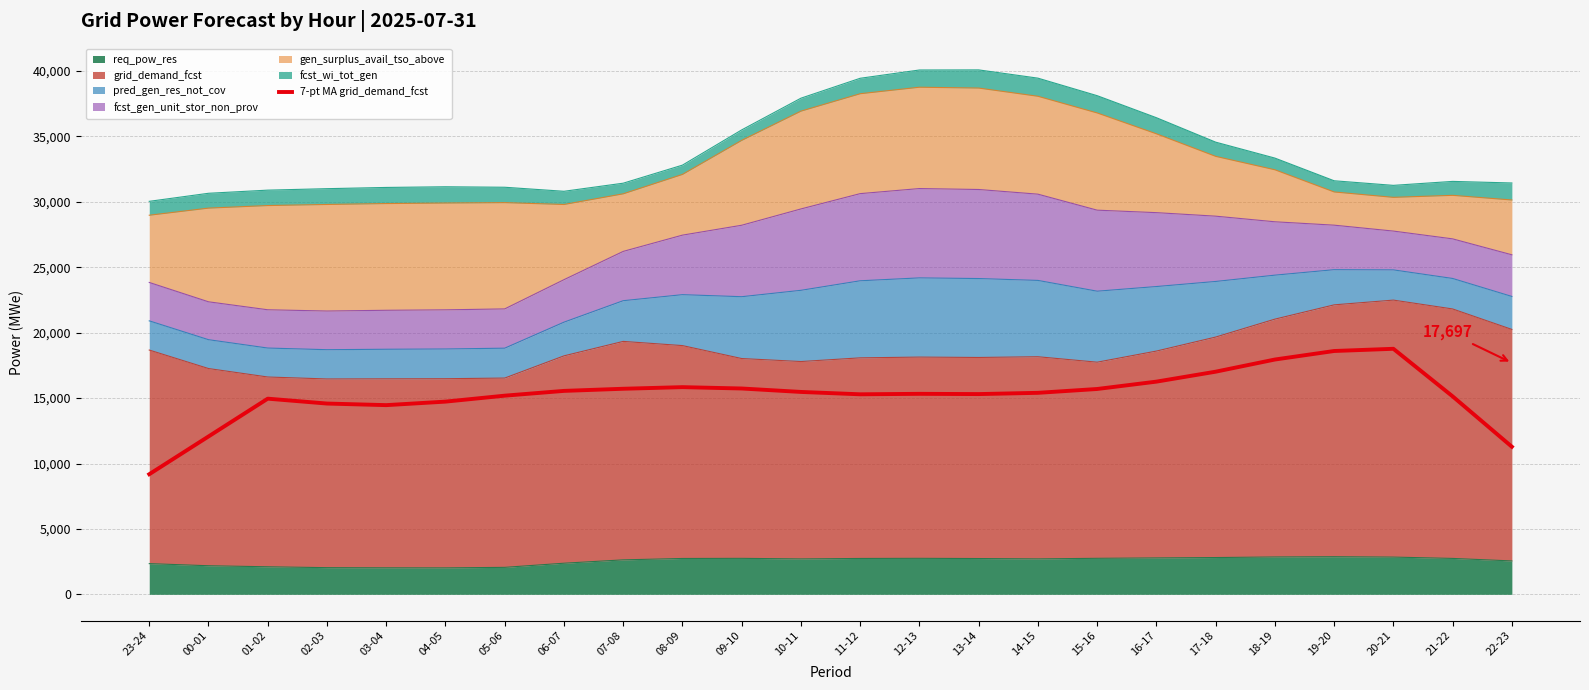

How many lines are shown in the chart?

1